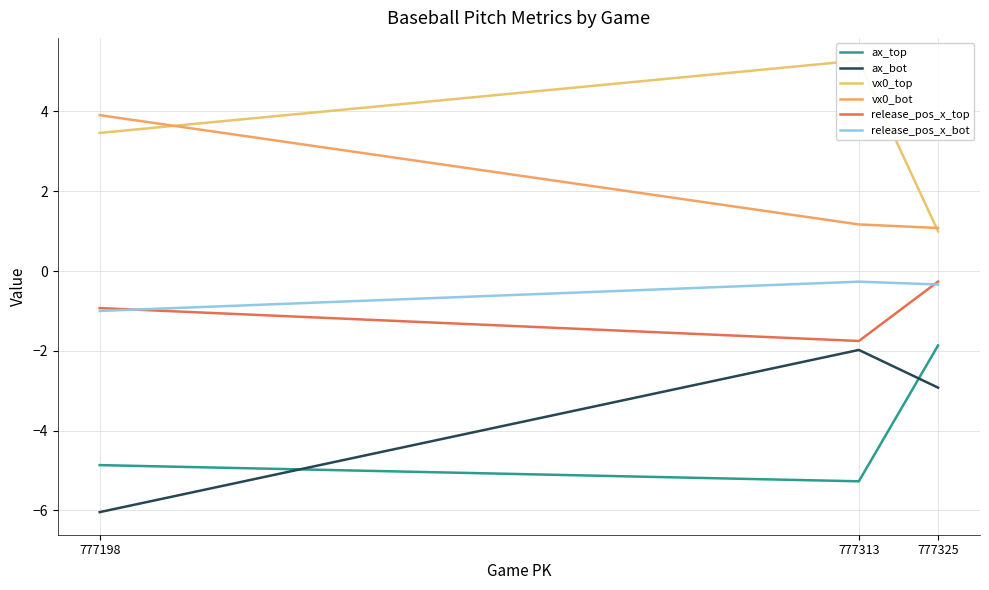

Where does the ax_bot series first go above -2?

777313